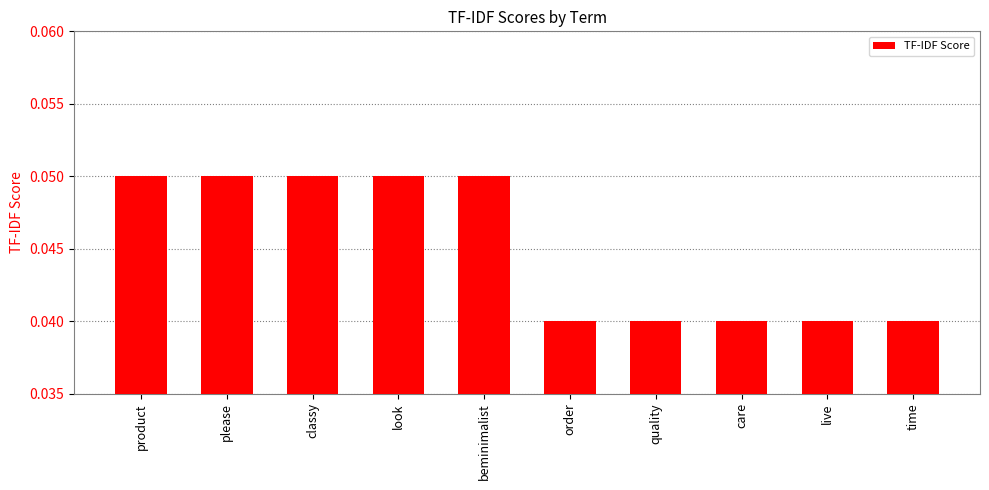

How many values are between 0 and 1?

10